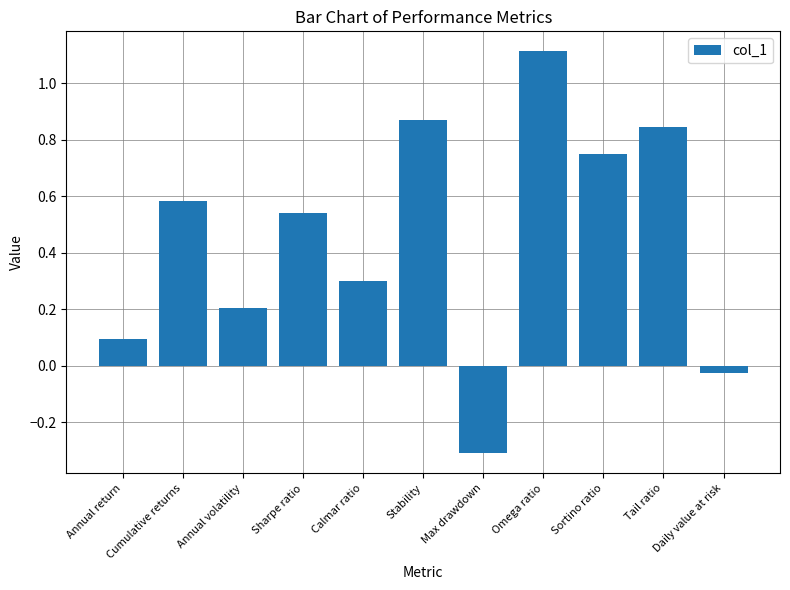

Is it true that the value at Sharpe ratio is 0.8?

False